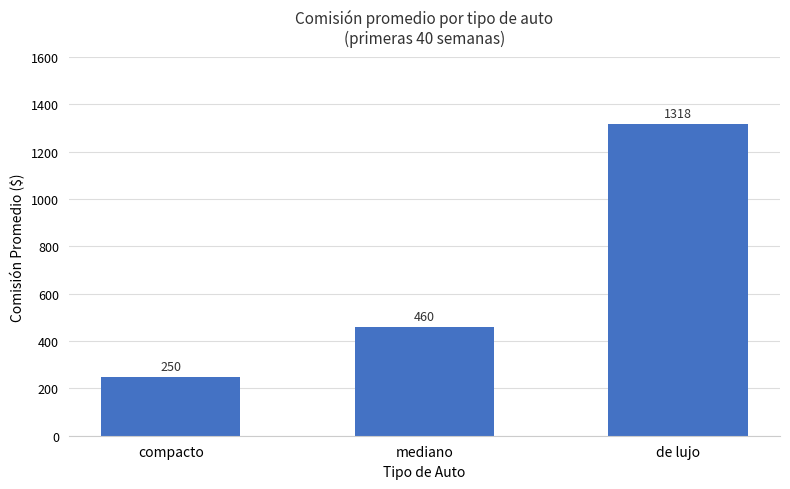

Reading left to right, list all the values displayed in this chart.

compacto=250	mediano=460	de lujo=1318